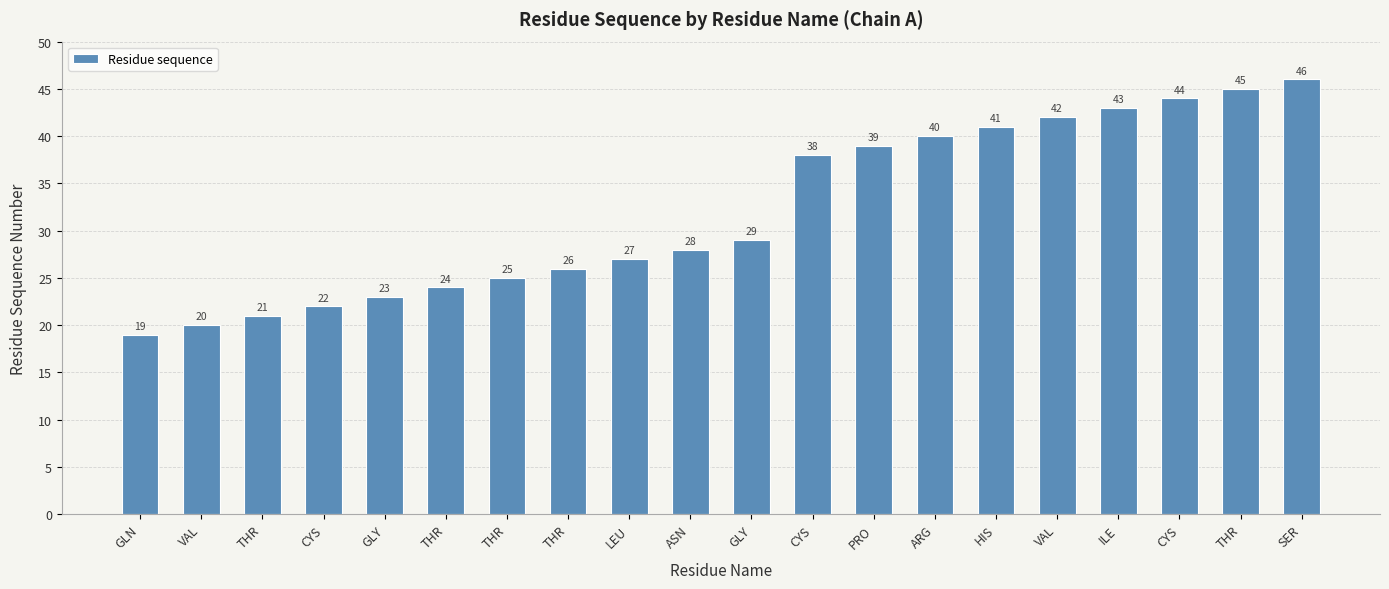

How many bars are there in total?

20